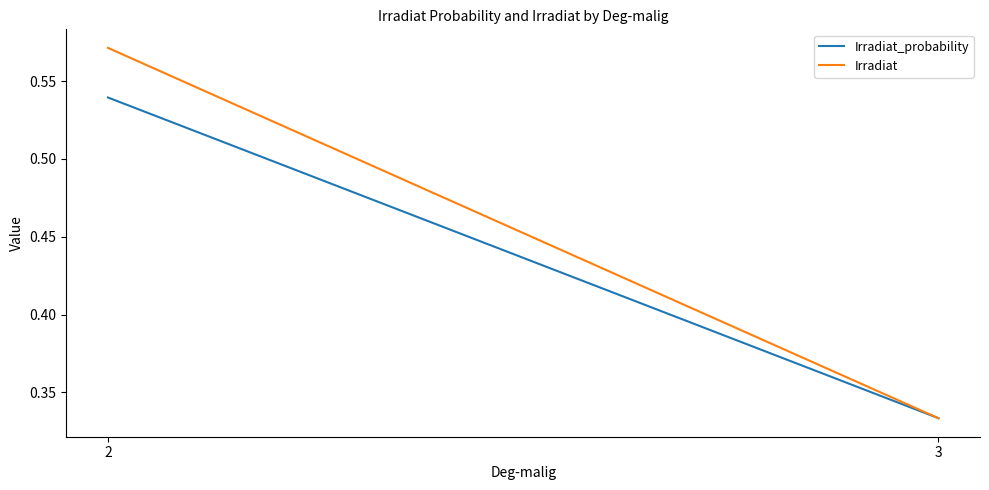

True or false: Irradiat has a value of 0.3 at 3.

True